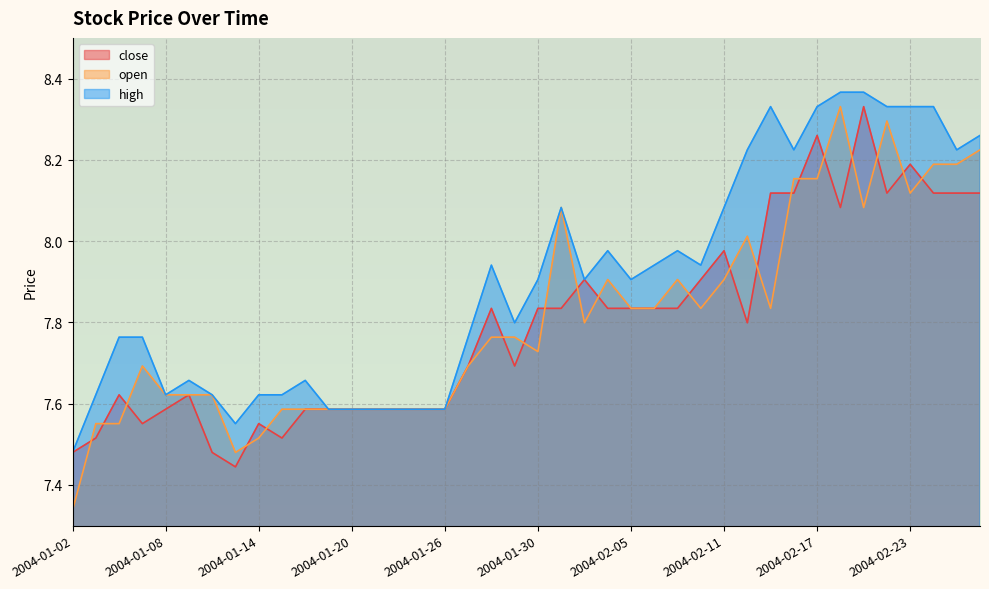

In open, how many points are higher than both neighbors (excluding endpoints)?

7